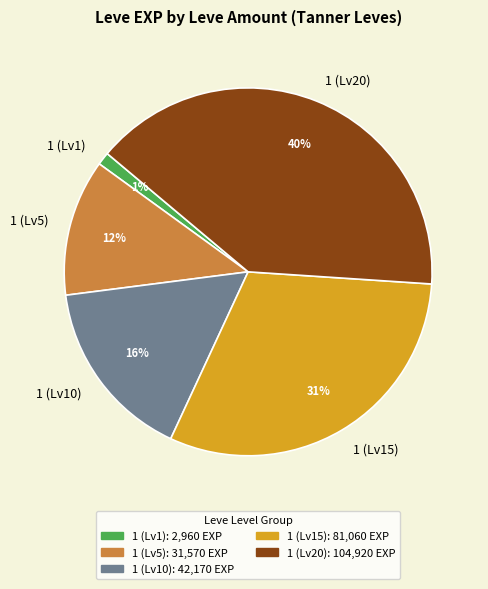

Does any single category account for the majority?

No